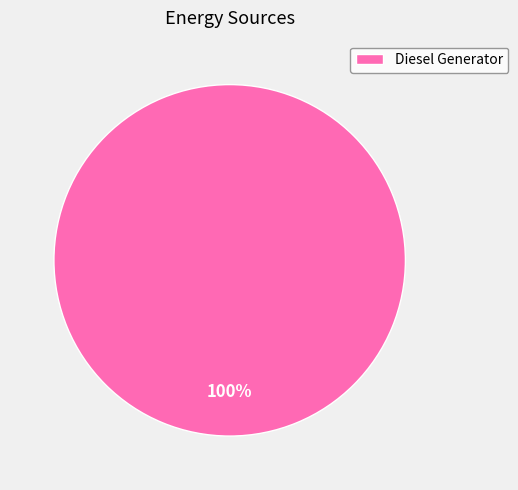

True or false: Diesel Generator accounts for 92% of the total.

False